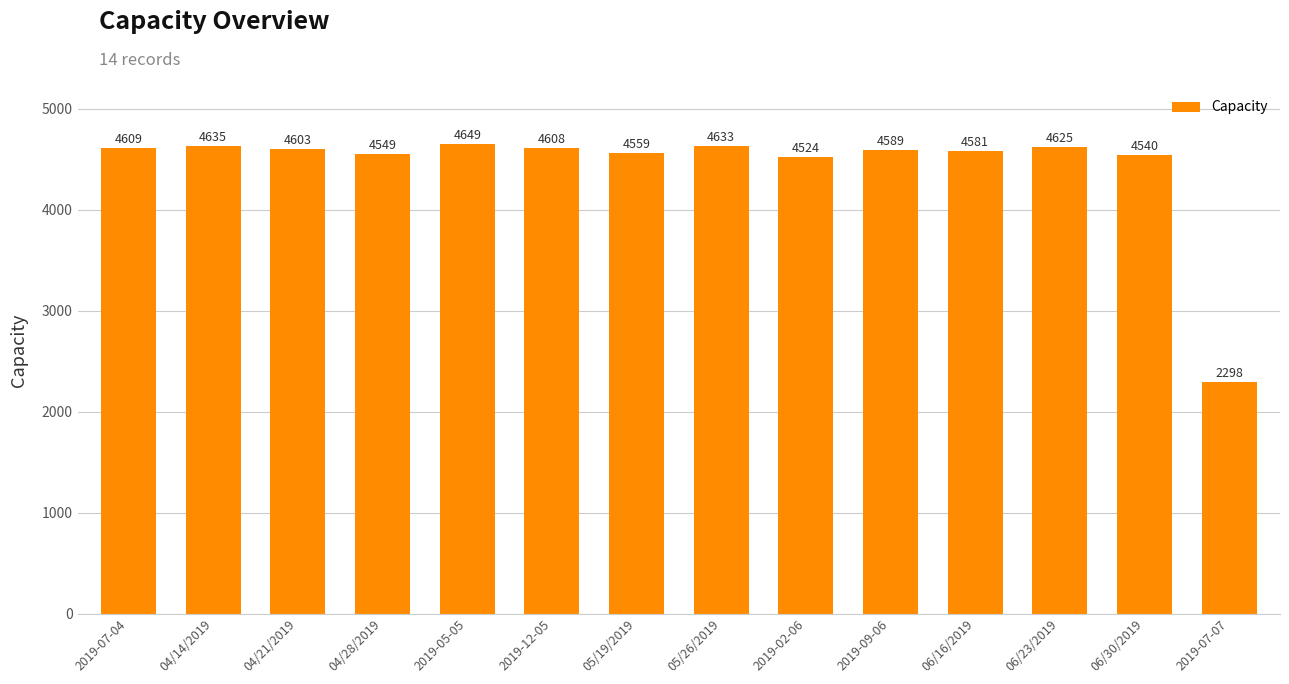

What is the change in value from 05/19/2019 to 06/23/2019?

+66